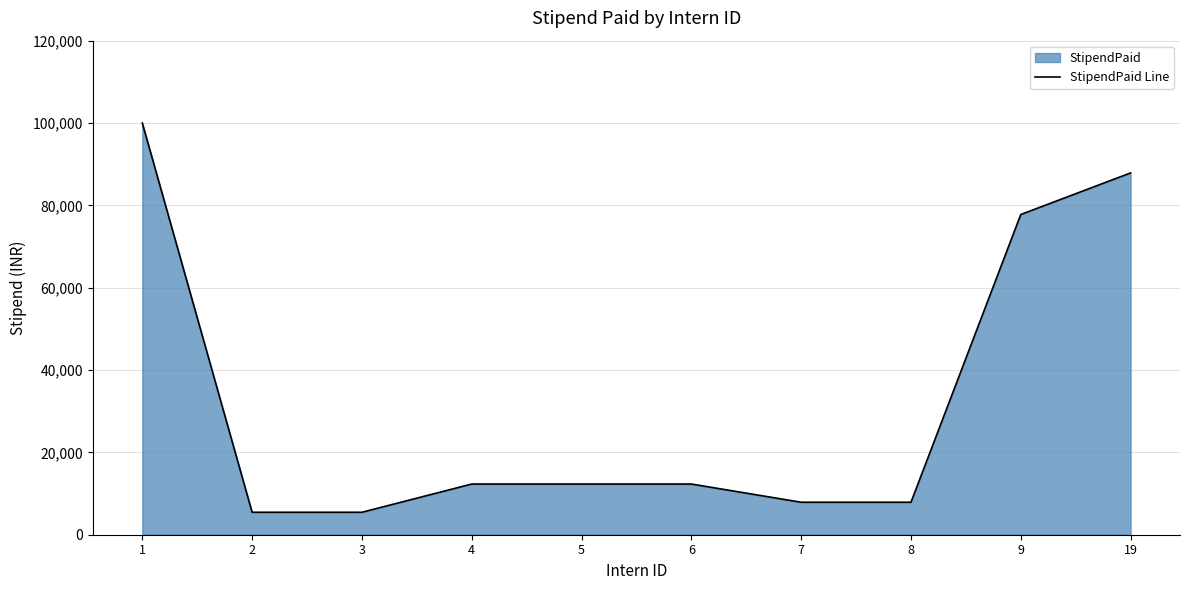

How many series are shown in this chart?

1